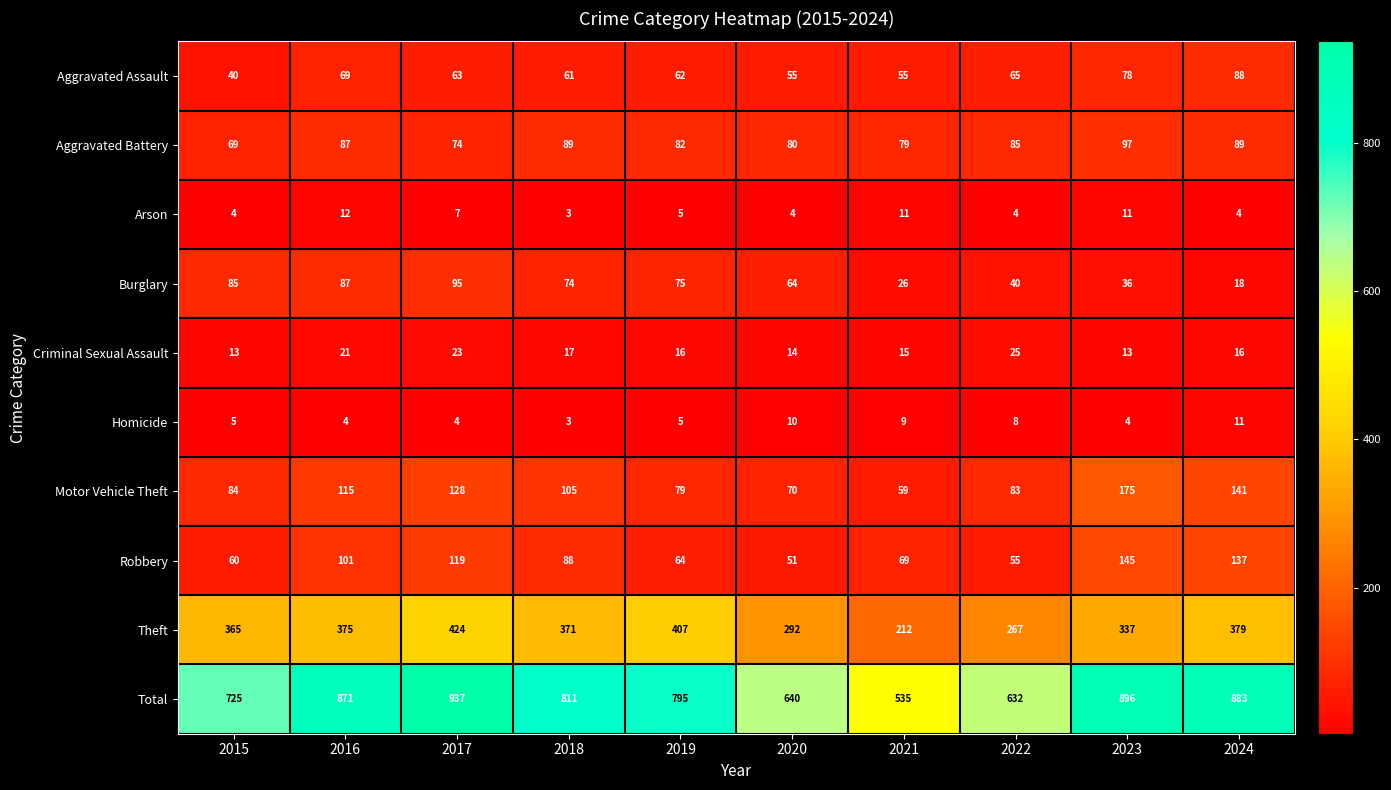

What is the difference between the maximum and minimum values in the Robbery series?

94